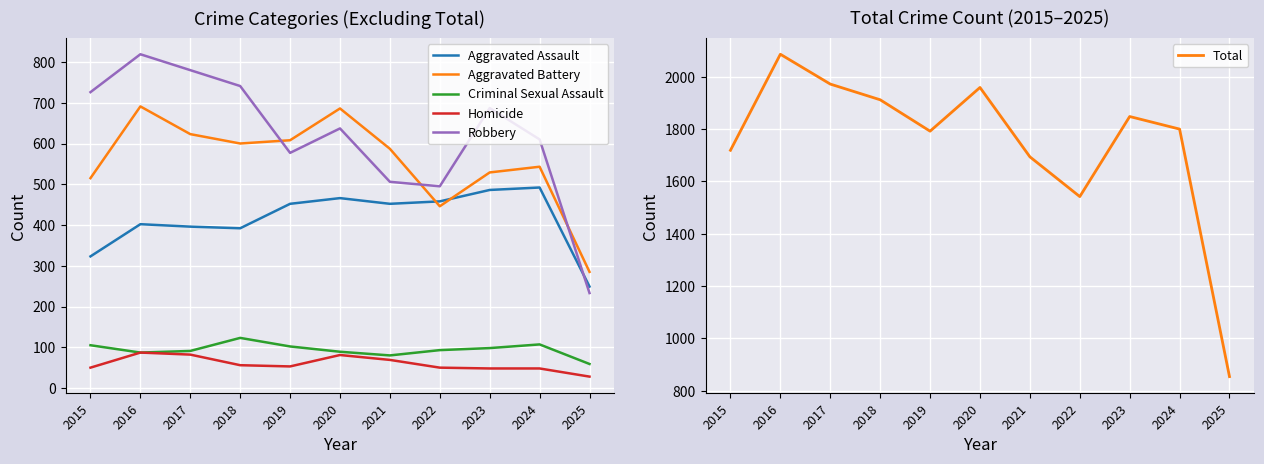

What are all the series names shown in the legend?

Aggravated Assault, Aggravated Battery, Criminal Sexual Assault, Homicide, Robbery, Total